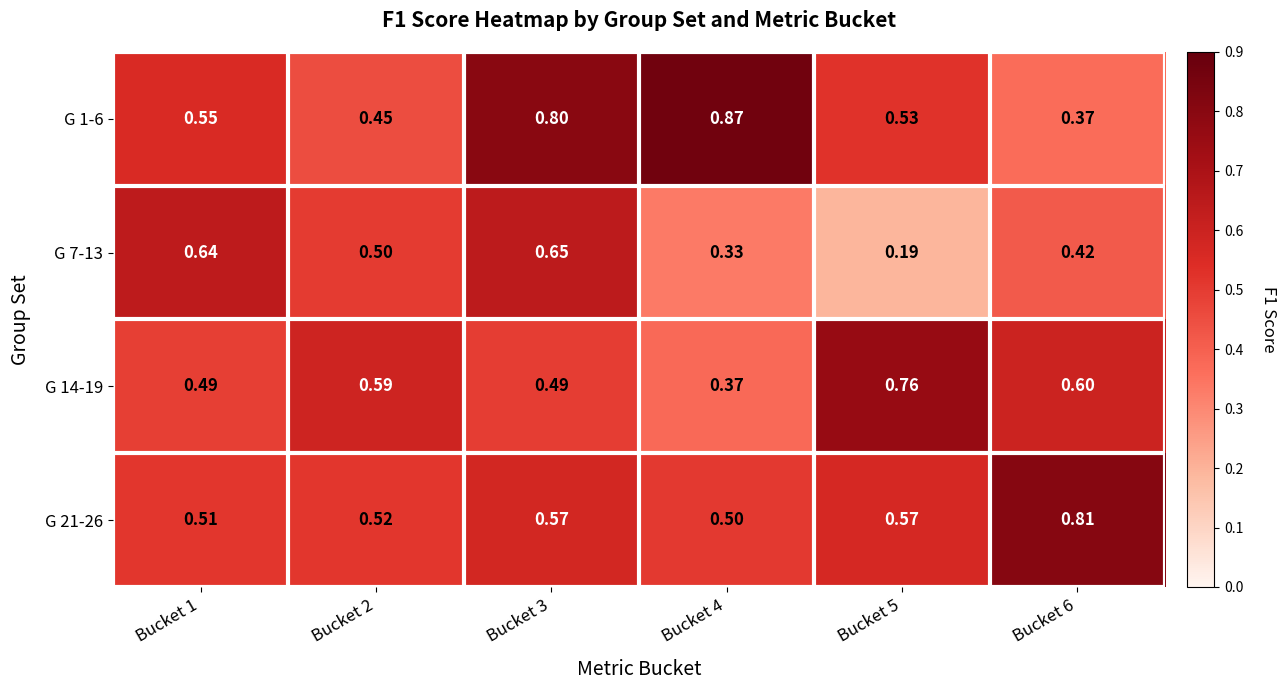

Is the value of G 21-26 at Bucket 3 greater than the value of G 1-6 at Bucket 2?

Yes